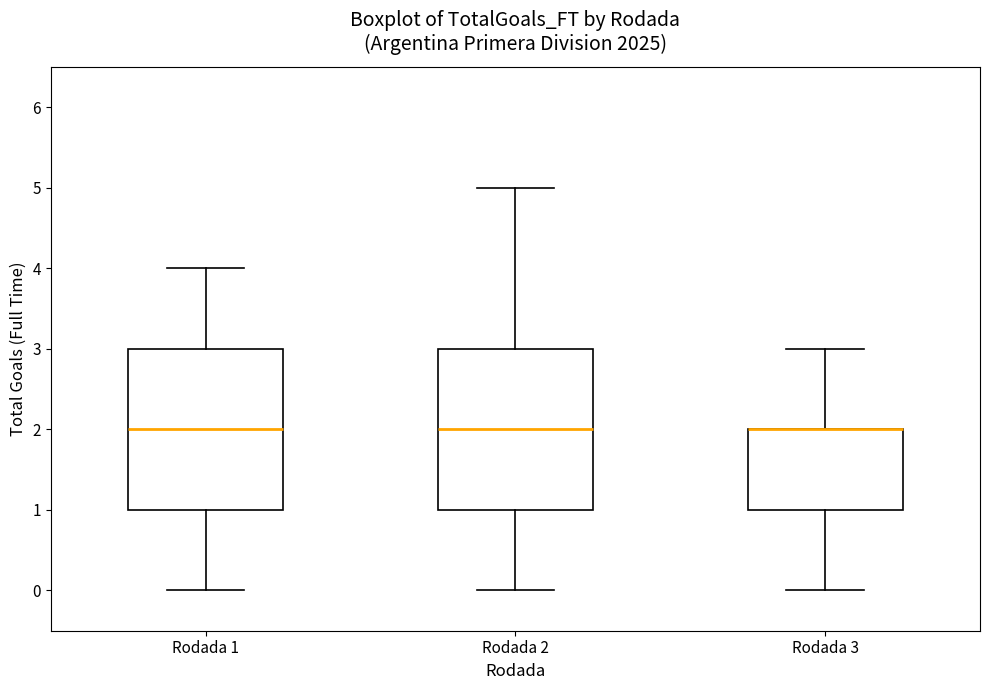

Where is the upper edge of the box for Rodada 2 on the y-axis? The values are not printed on the chart, so give them approximately, as read against the axis.

3